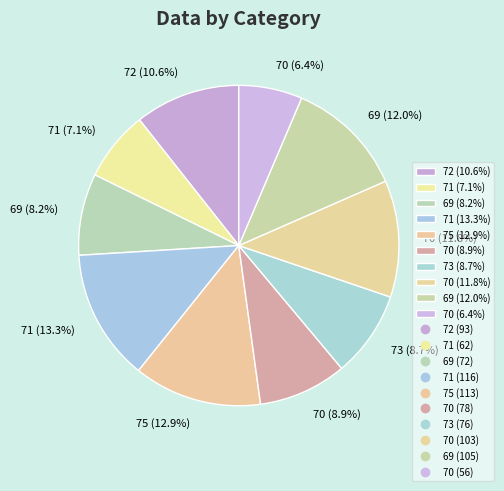

What is the smallest slice in the pie chart?

70 (6.4%)